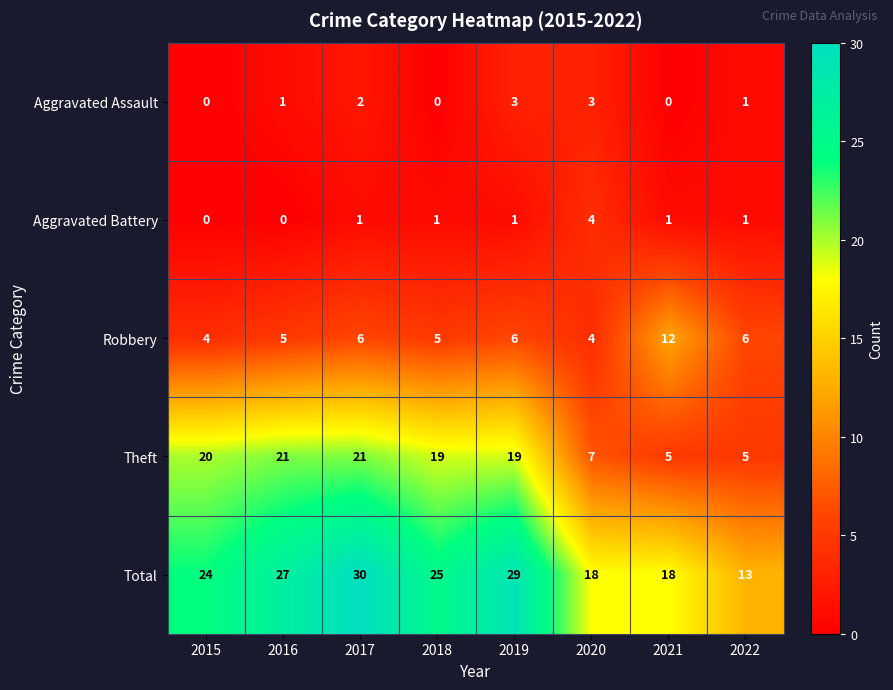

At 2016, list the series in order from smallest to largest.

Aggravated Battery, Aggravated Assault, Robbery, Theft, Total